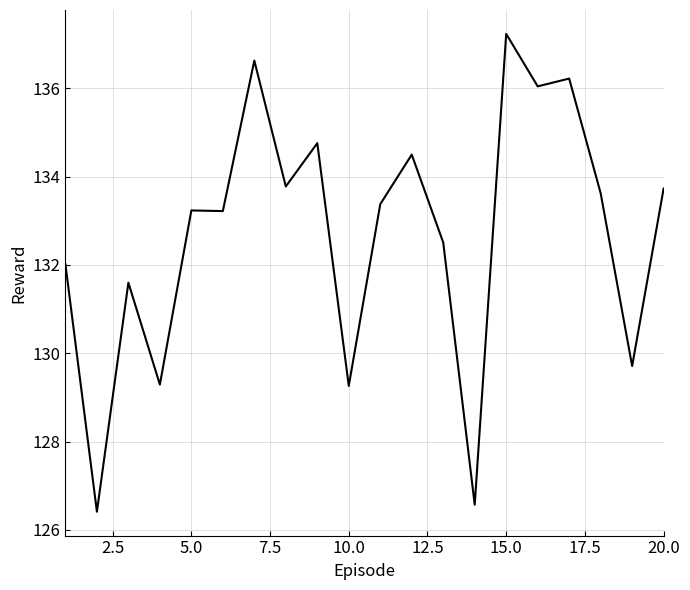

What is the difference between the maximum and minimum values?

10.8